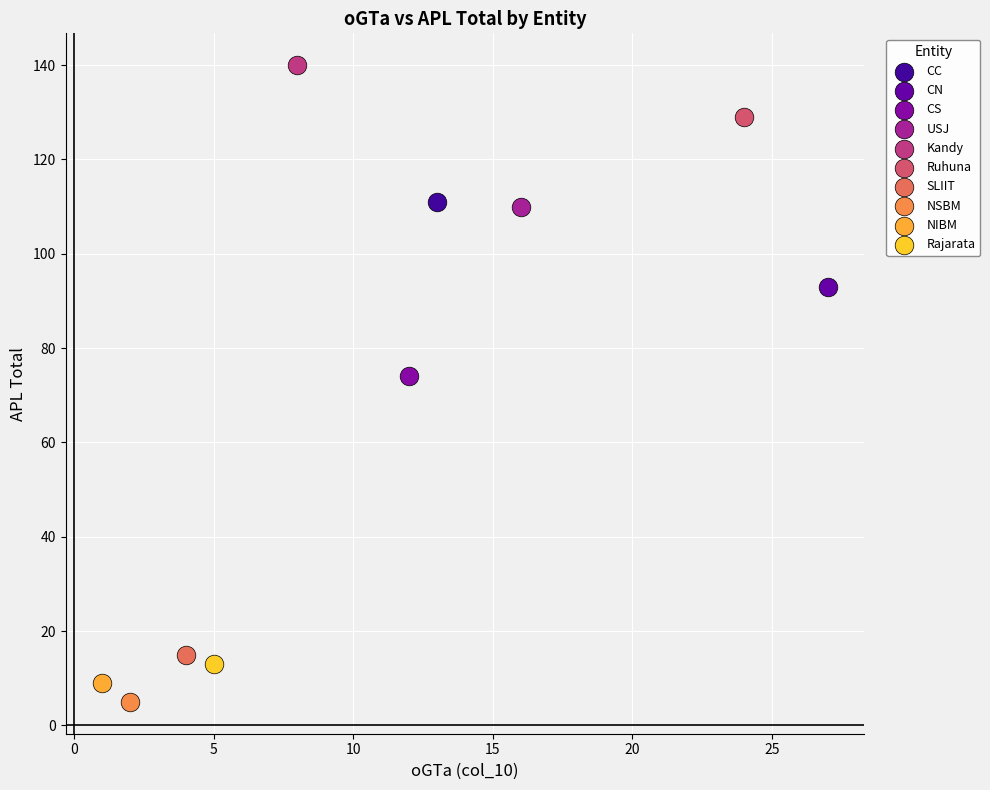

Which series reaches the maximum Y coordinate?

Kandy